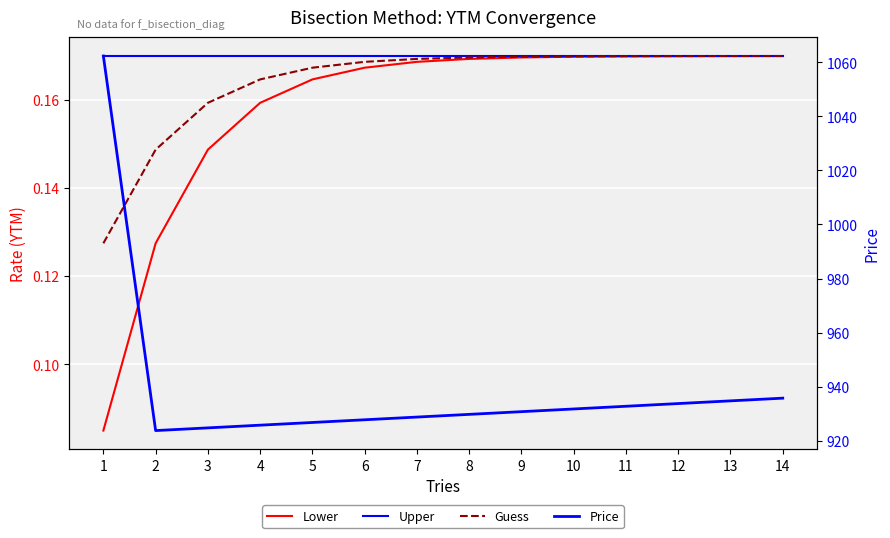

True or false: Upper and Price intersect in this chart.

False